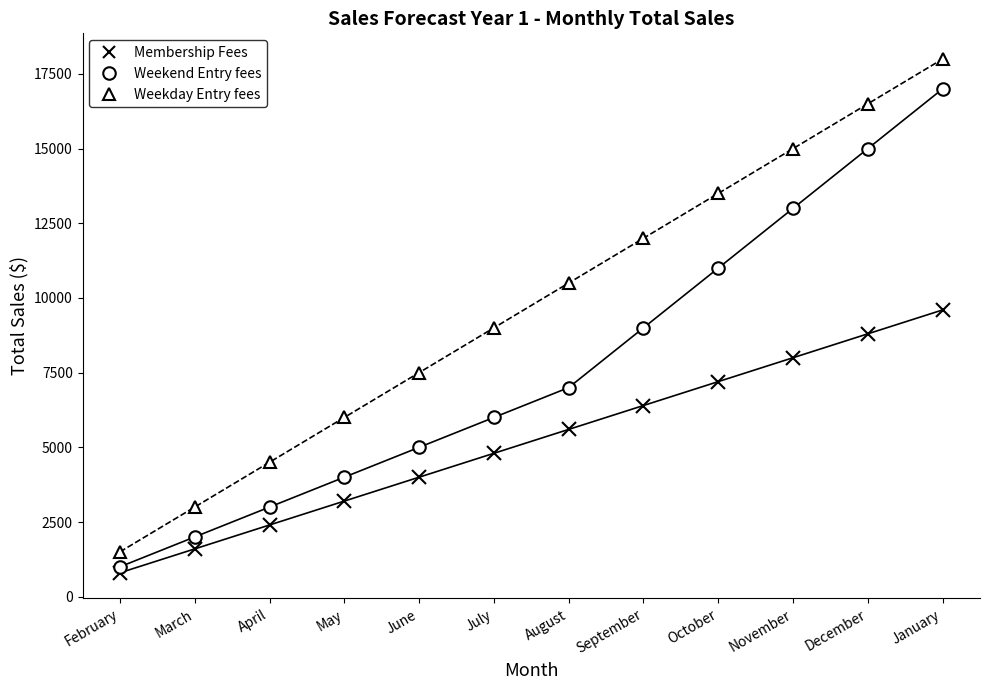

At which category does the chart reach its minimum across all series?

February